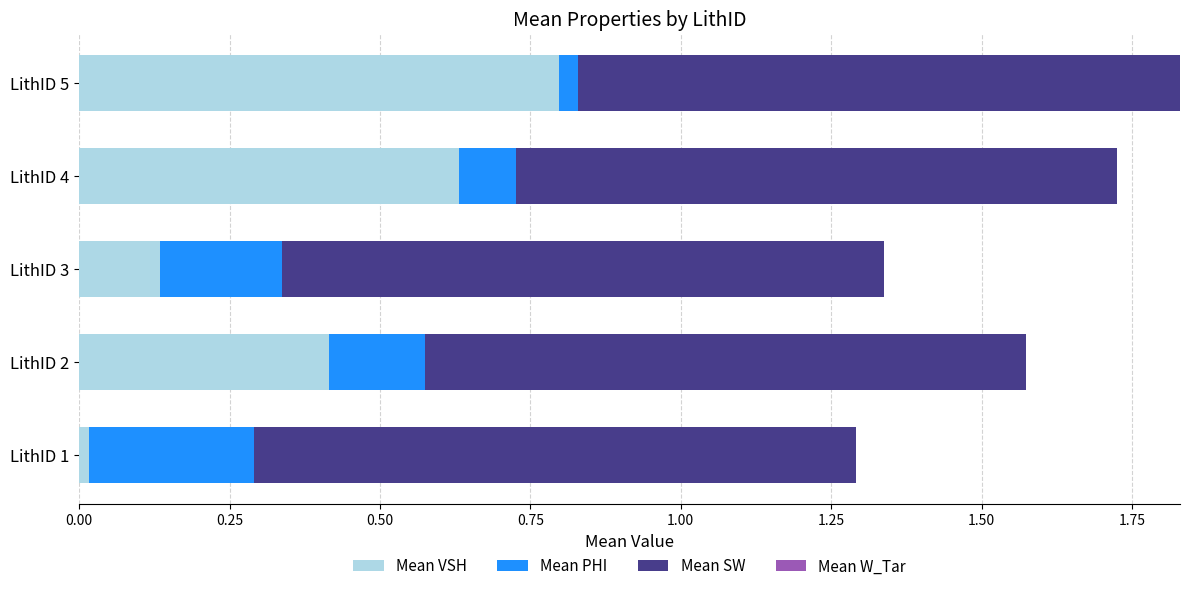

The Mean VSH series shows 0.4 at LithID 2. True or false?

True